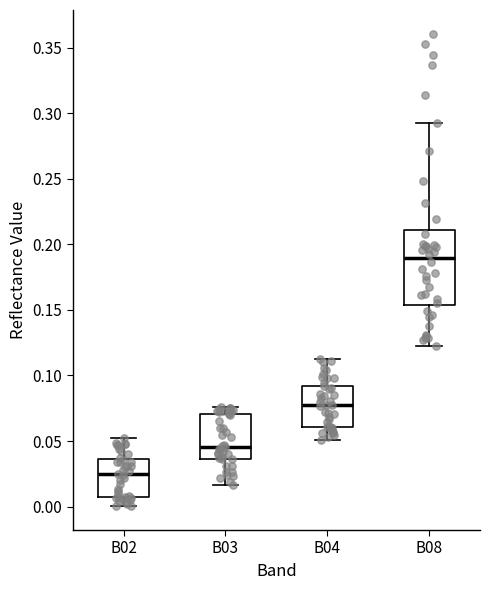

Comparing the boxes themselves (not the whiskers), which one is the tallest?

B08